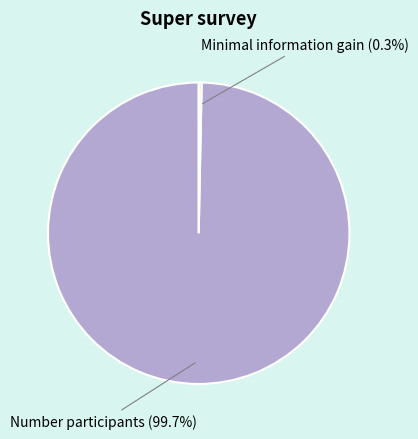

To the nearest percent, what is the difference between the largest and smallest slice percentages?

99%